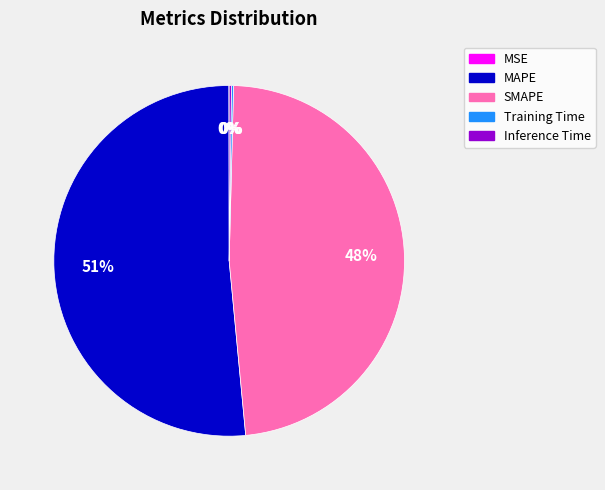

True or false: MAPE accounts for 41% of the total.

False